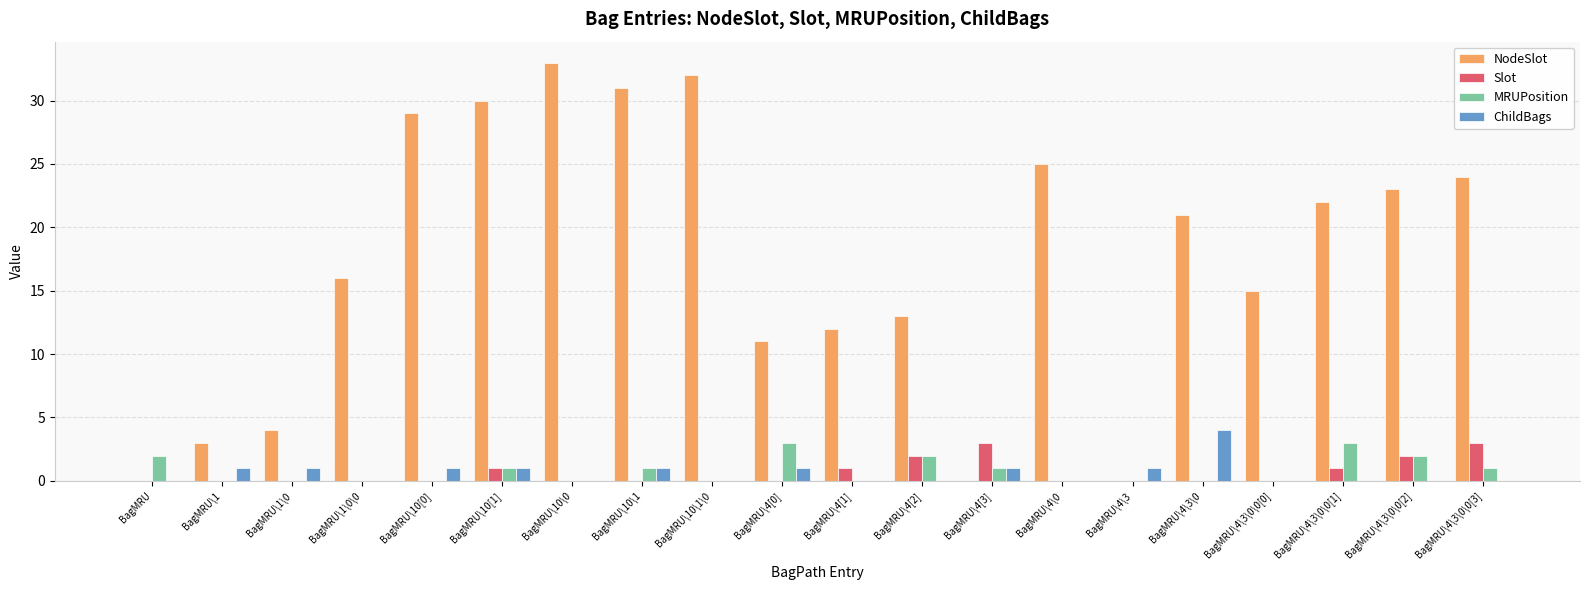

Which series has the largest total across all categories?

NodeSlot